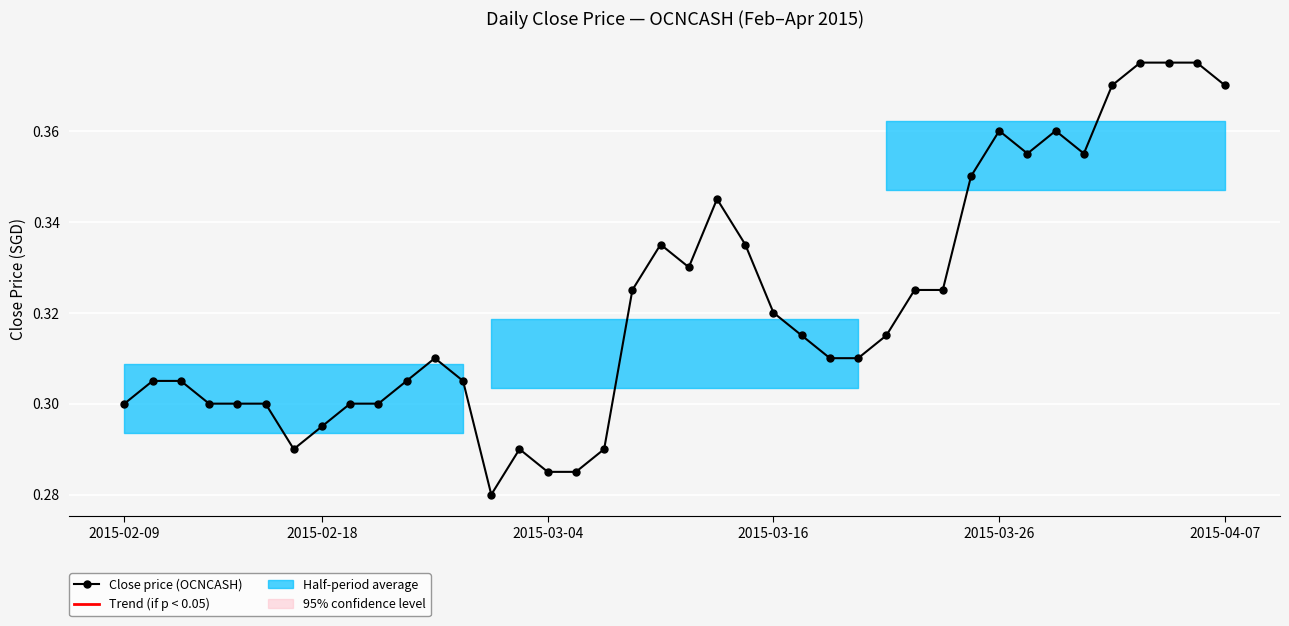

The chart shows a value of 0.3 at 29. True or false?

True